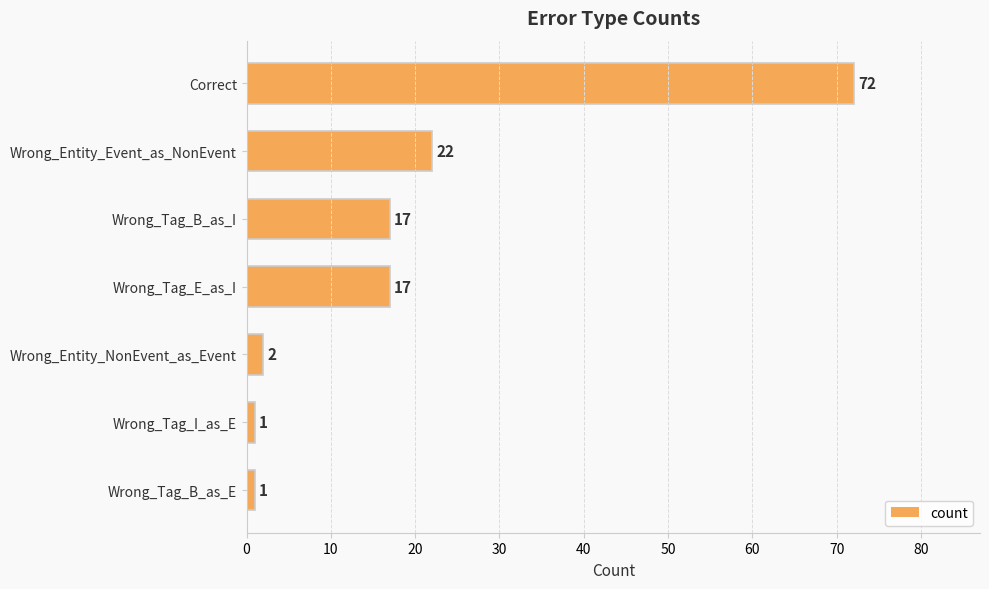

True or false: the data shows 72 at Correct.

True